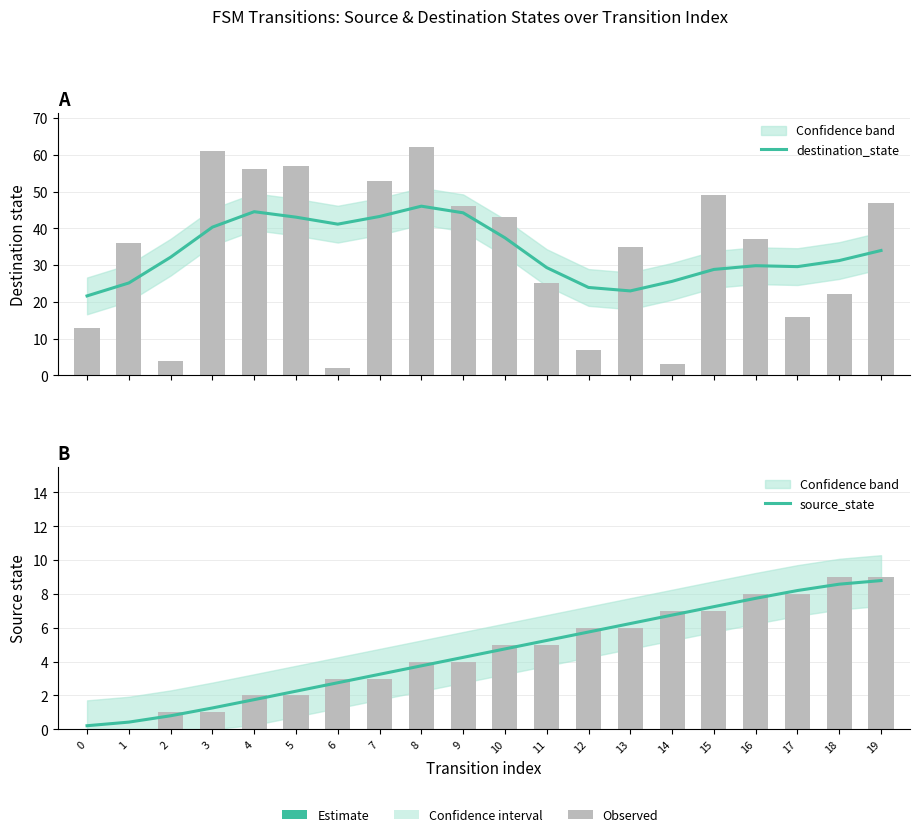

The source_state series shows 6.2 at 13. True or false?

True